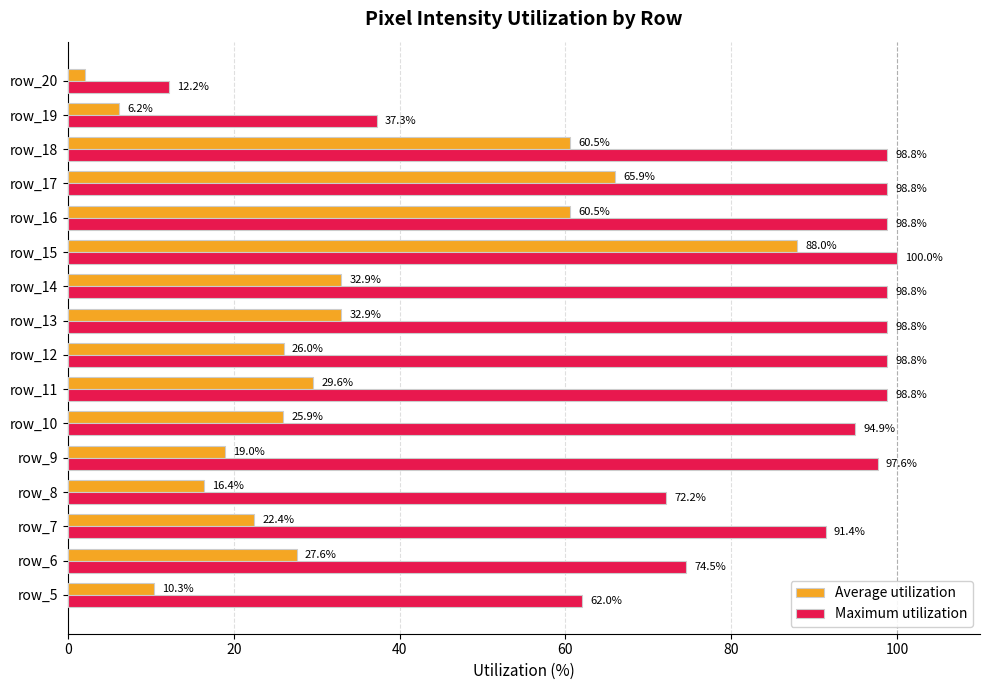

Which category has the highest value in the Average utilization series?

row_15